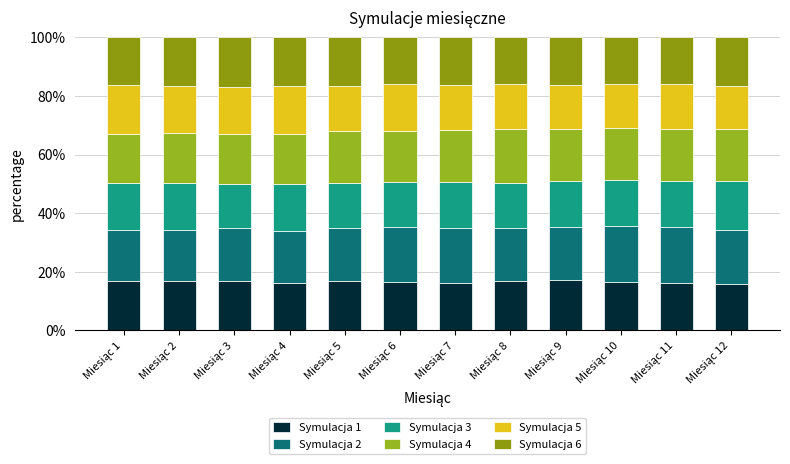

How many bars are there in total?

12